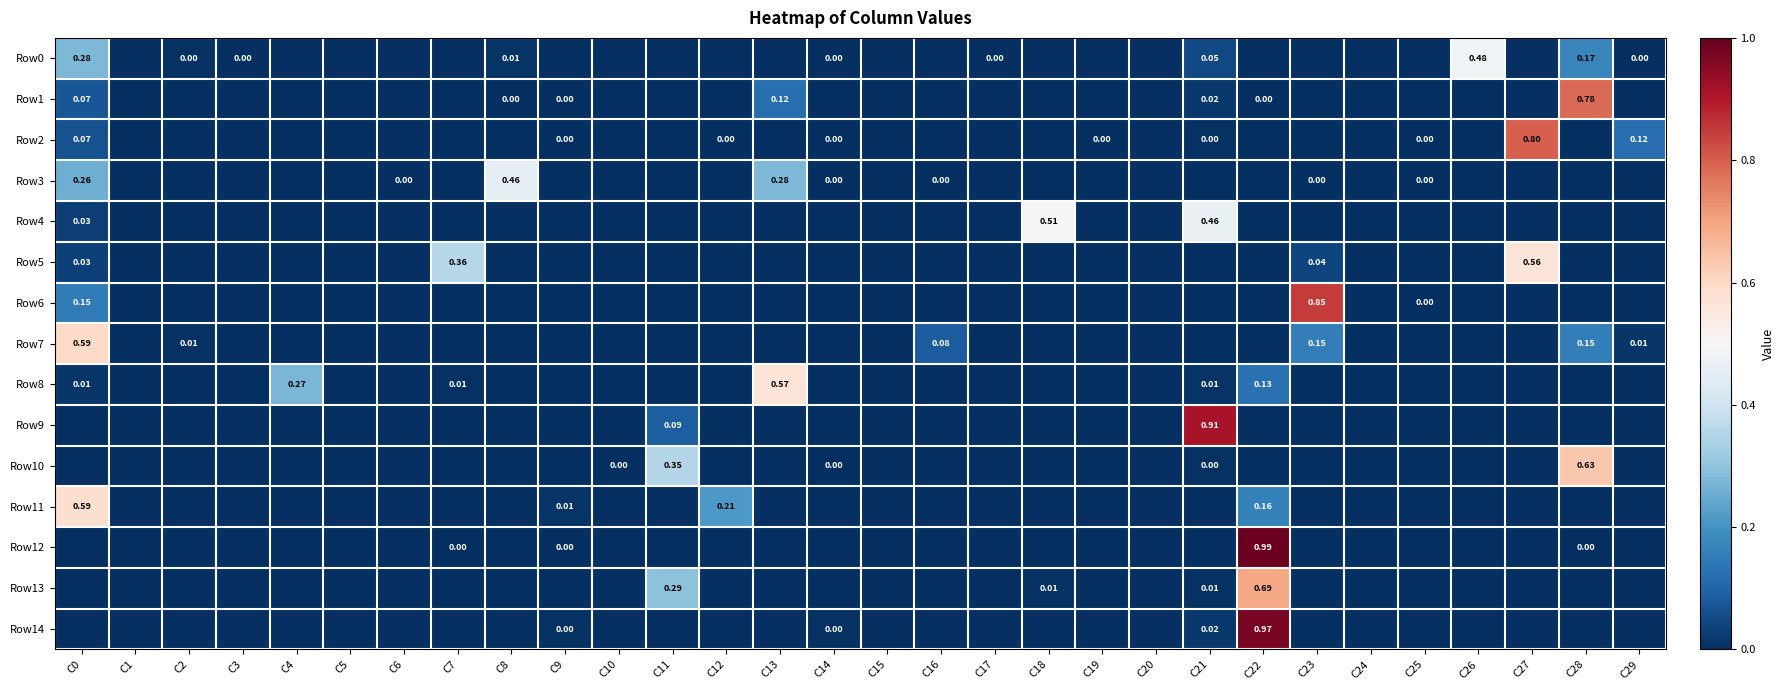

What is the spread (max minus min) of values at C11?

0.4